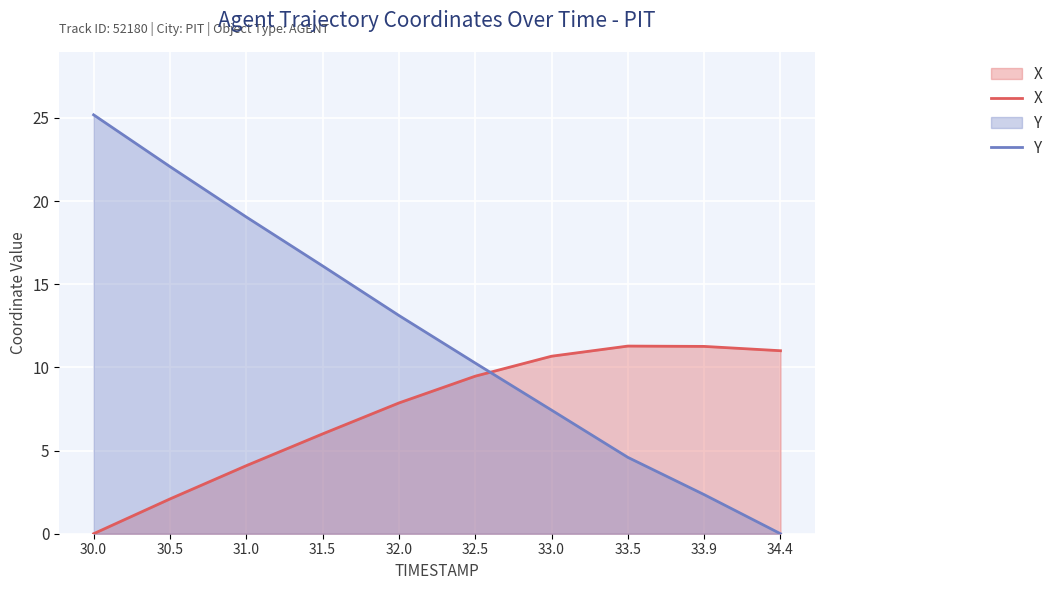

At which category is the sum across all series the highest?

30.0